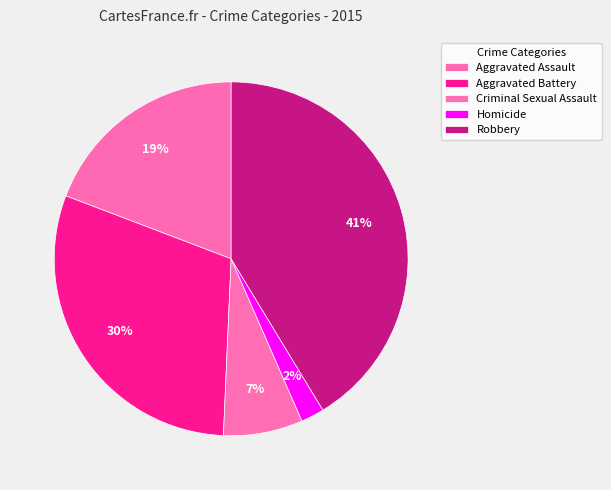

What is the change in value from Aggravated Assault to Robbery?

+5158